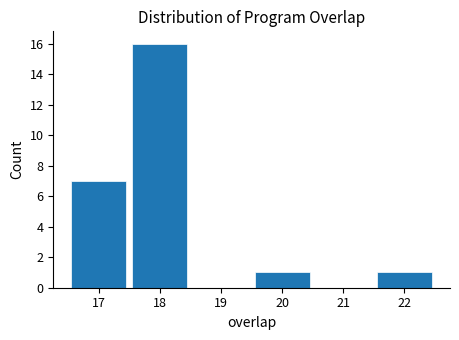

Which range on the x-axis has the tallest bar?

17.5 to 18.5